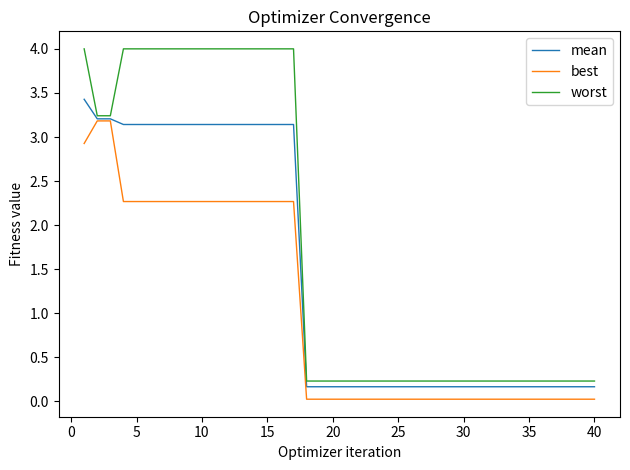

Which series has the widest spread of values?

worst